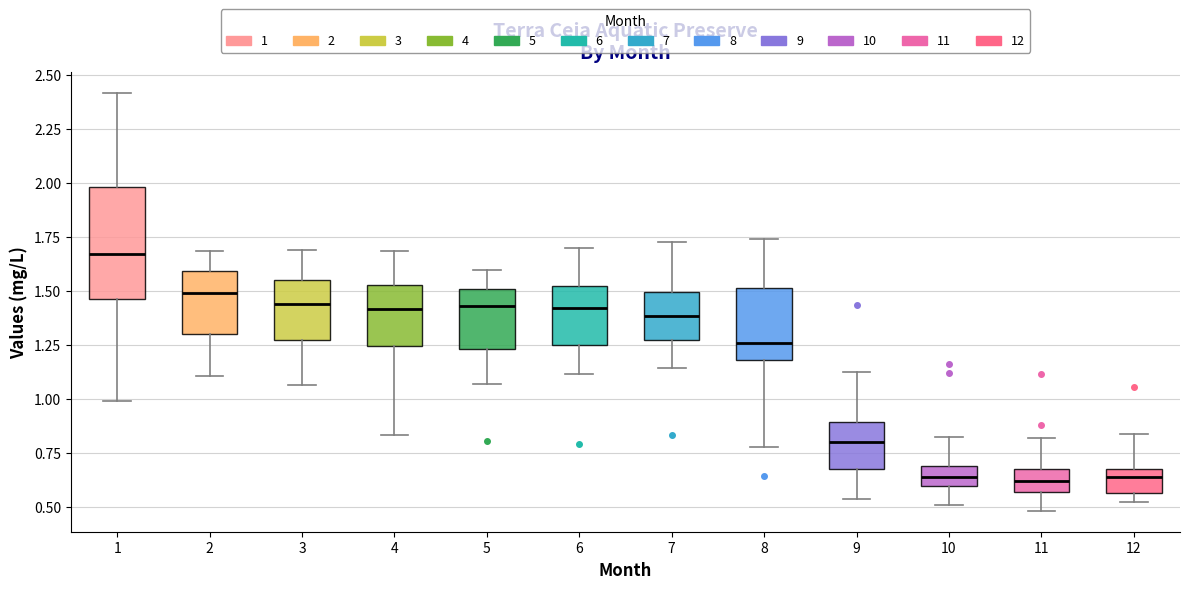

Where does the upper whisker of the box at x = 5 end on the y-axis? The values are not printed on the chart, so give them approximately, as read against the axis.

1.60